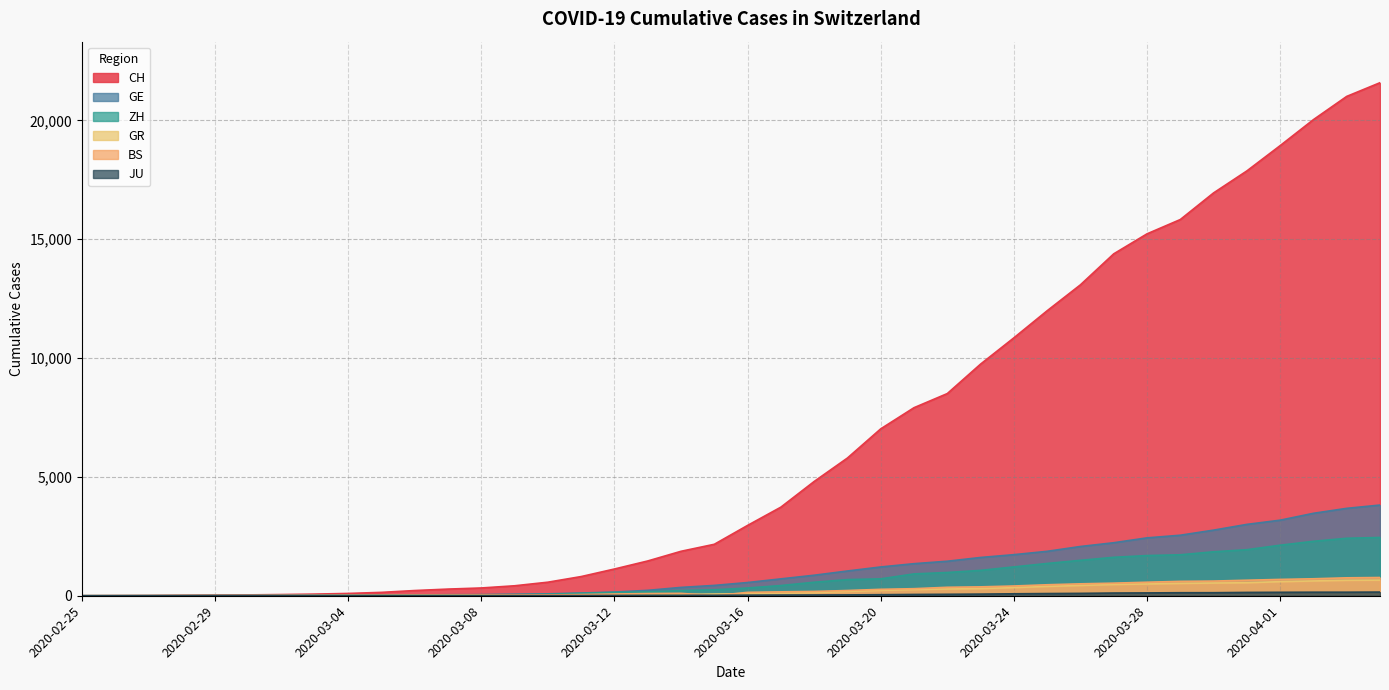

Reading left to right, transcribe all the data shown in this chart.

CH: 0	4	8	20	30	36	50	69	97	142	219	280	327	419	570	807	1125	1463	1870	2165	2959	3727	4807	5794	7021	7911	8505	9745	10849	11989	13080	14383	15224	15826	16946	17871	18935	20029	21006	21582
GE: 0	1	1	5	9	10	11	14	16	20	30	43	45	60	80	114	155	227	351	435	556	710	863	1041	1211	1349	1452	1610	1728	1869	2072	2230	2435	2546	2760	3002	3179	3468	3677	3815
ZH: 0	0	2	2	6	7	10	13	15	23	29	34	40	49	62	101	140	163	218	250	326	429	568	679	711	919	978	1067	1213	1358	1490	1617	1691	1723	1849	1937	2126	2290	2418	2451
GR: 0	2	2	6	6	6	9	9	12	14	16	17	18	18	22	31	43	53	56	71	84	101	128	182	226	258	284	300	343	393	433	474	495	519	535	547	592	622	649	657
BS: 0	0	1	1	1	1	1	3	3	8	15	21	24	28	33	49	73	92	100	0	143	164	181	220	270	297	356	374	410	462	501	530	569	605	617	653	687	714	754	767
JU: 0	0	1	1	1	1	1	2	2	4	4	5	5	7	7	7	12	17	18	19	25	29	32	36	44	54	61	69	82	92	100	114	119	127	128	140	145	149	149	154